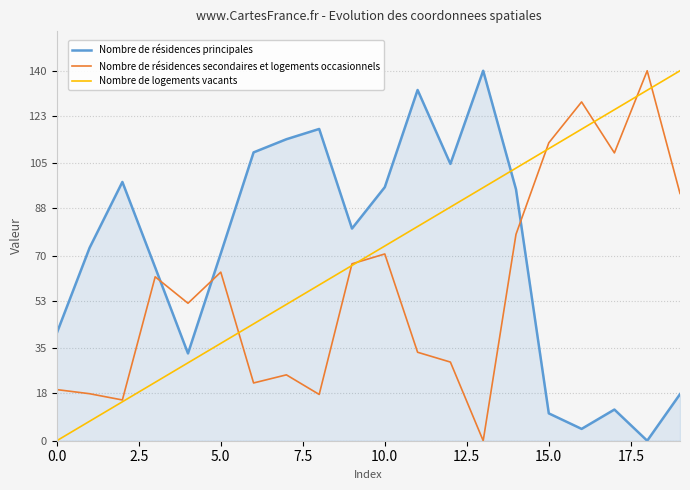

What is the maximum value for Nombre de résidences principales?

140.0